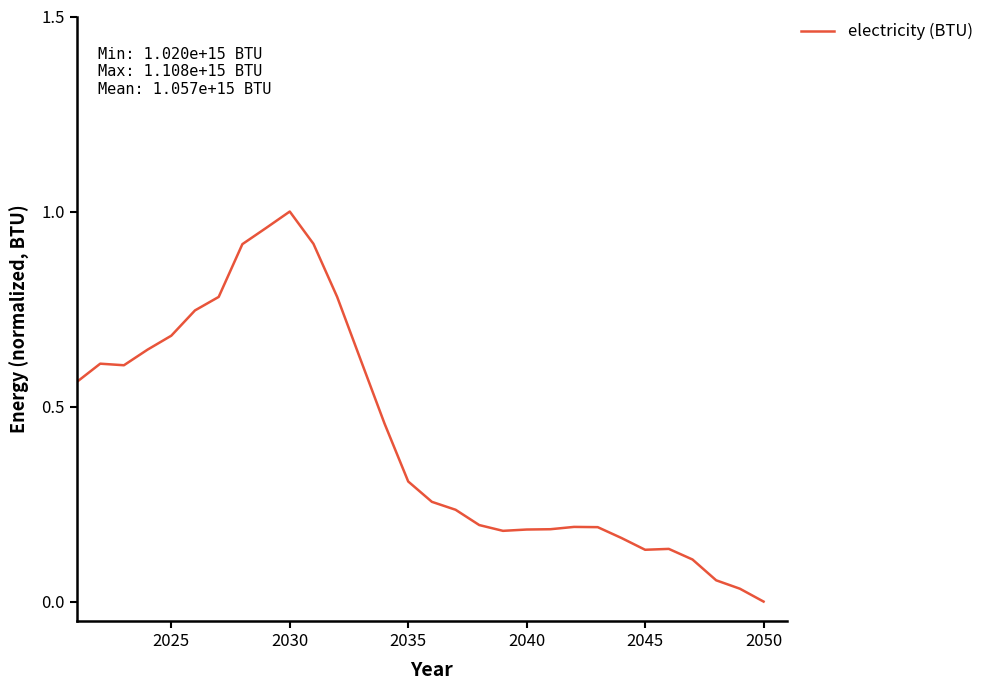

What is the value of the 19th point from the left?

0.2